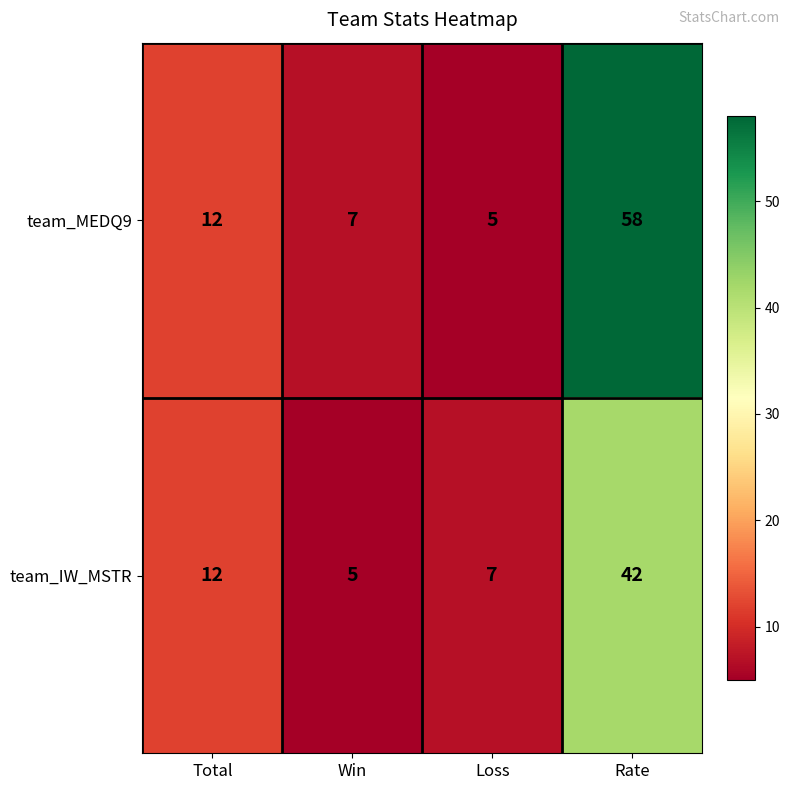

Which series has the largest total across all categories?

team_MEDQ9